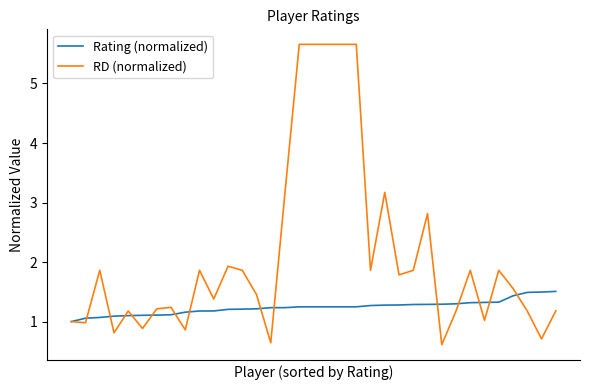

Which series has the widest spread of values?

RD (normalized)